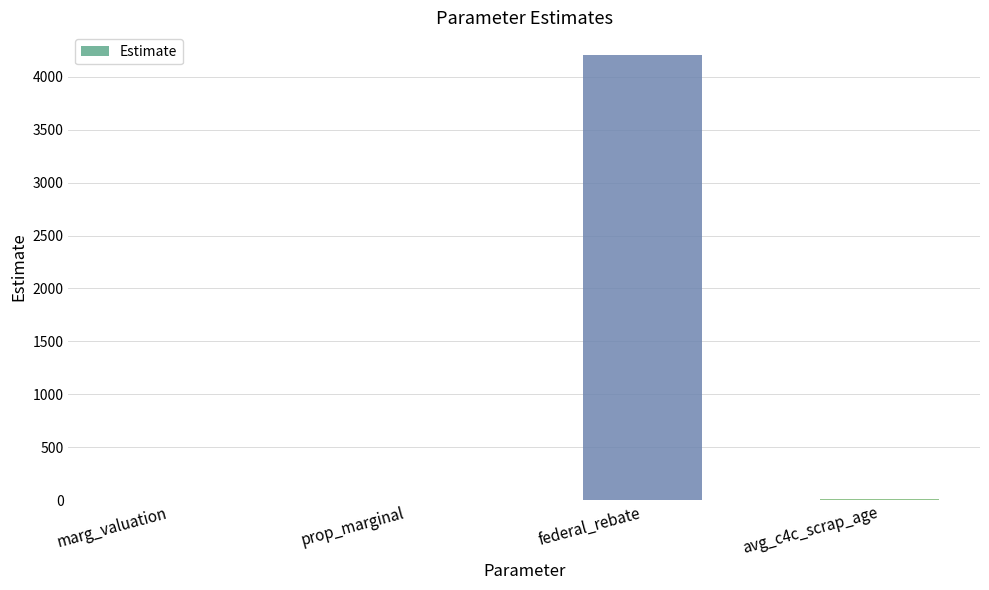

Which category has the highest value across all series?

federal_rebate